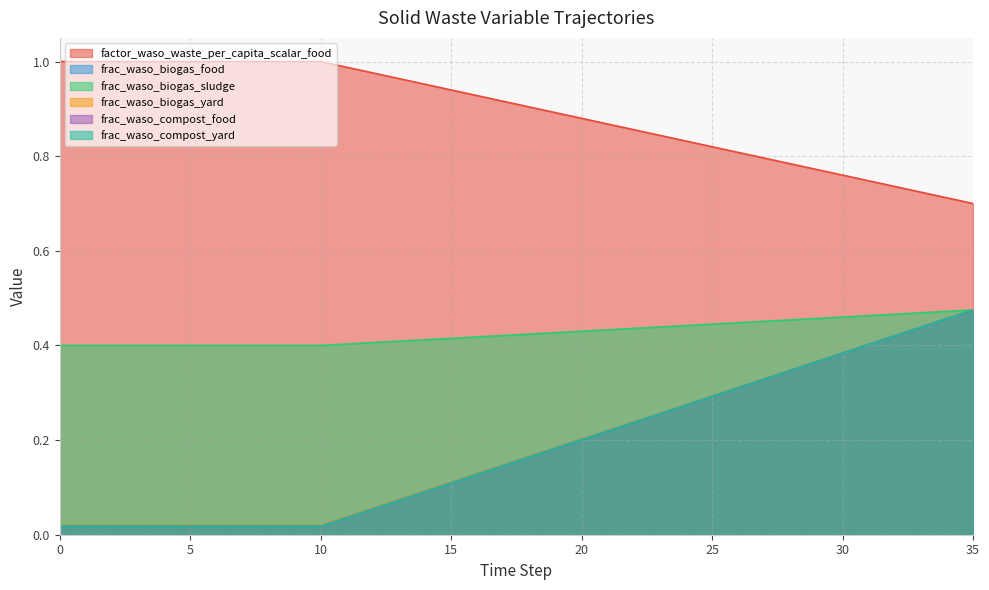

True or false: frac_waso_biogas_sludge and frac_waso_biogas_food cross at least once.

False